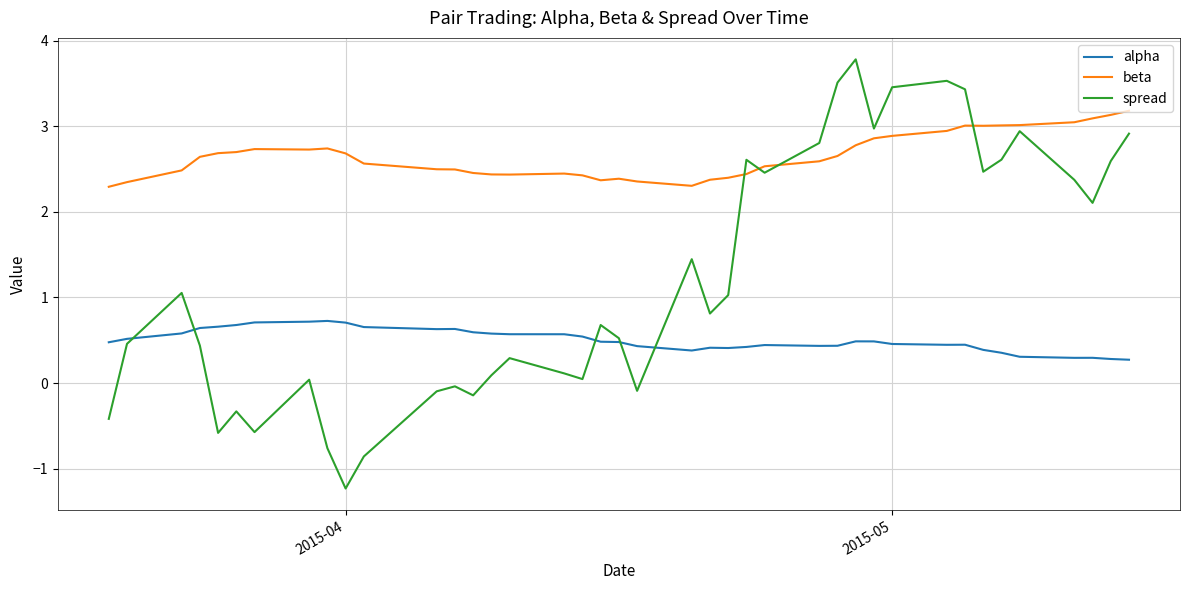

True or false: alpha and beta cross at least once.

False